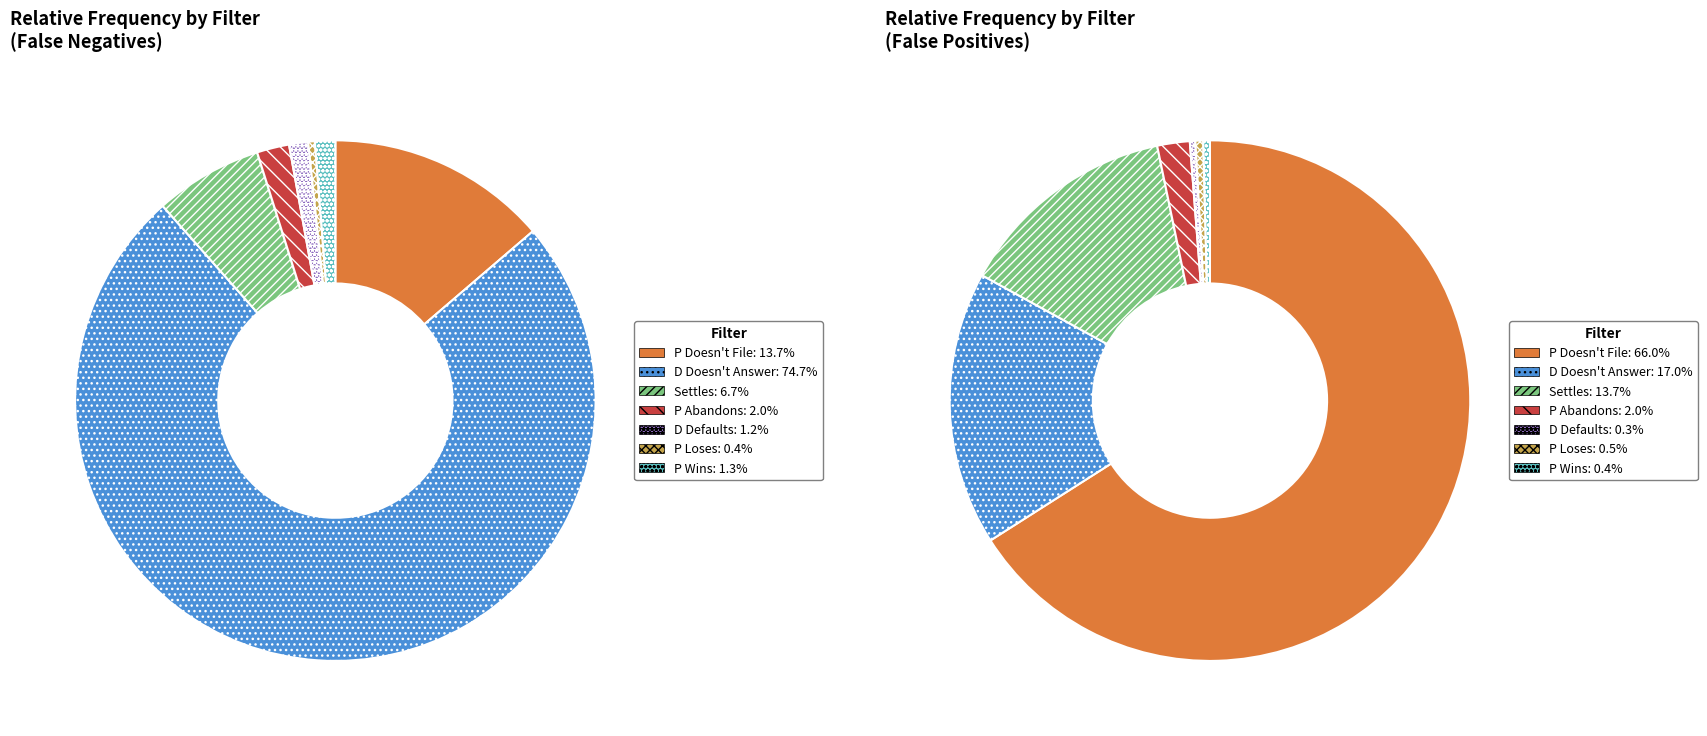

Do P Loses and D Doesn't Answer together represent more than half of the pie?

Yes